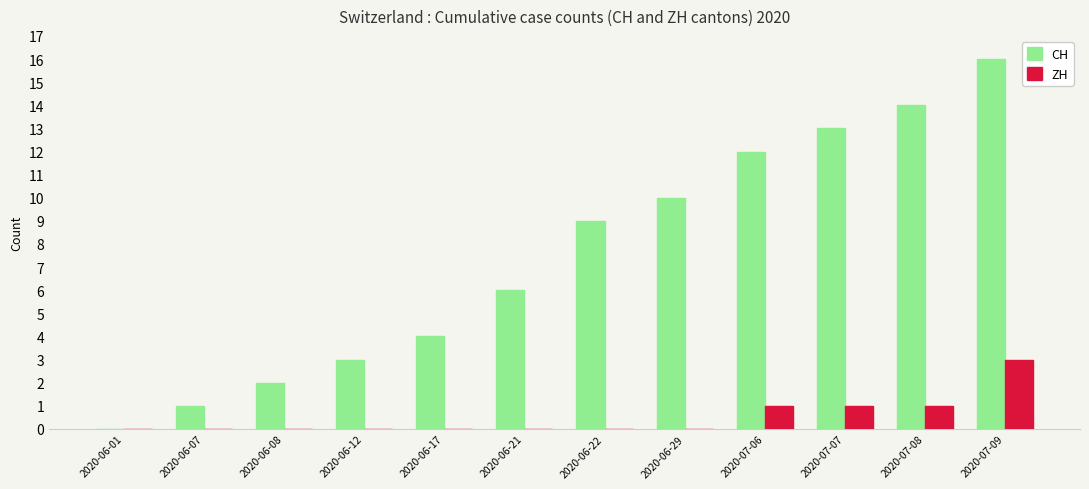

What is the sum of all CH values?

90